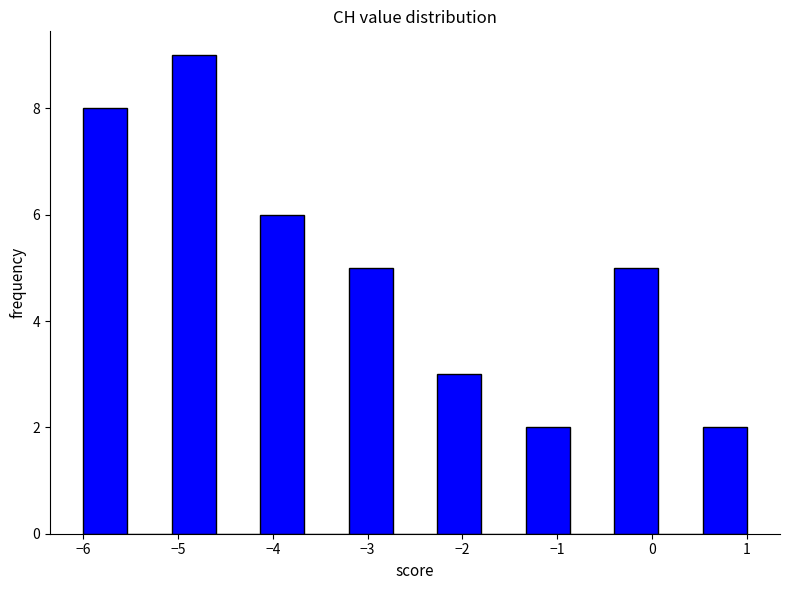

How tall is the bar that spans -2.3 to -1.8 on the x-axis? Neither the bar edges nor the heights are printed on the chart, so give them approximately, as read against the axes.

3